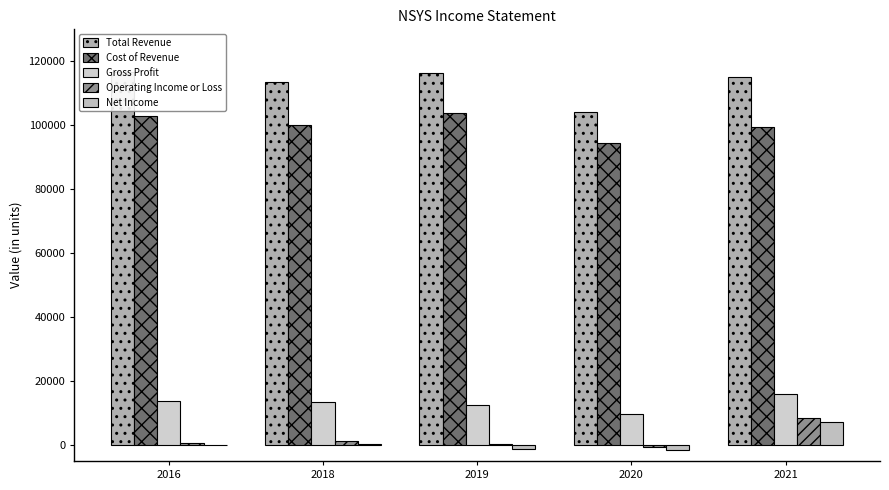

Count the number of categories in the chart.

5